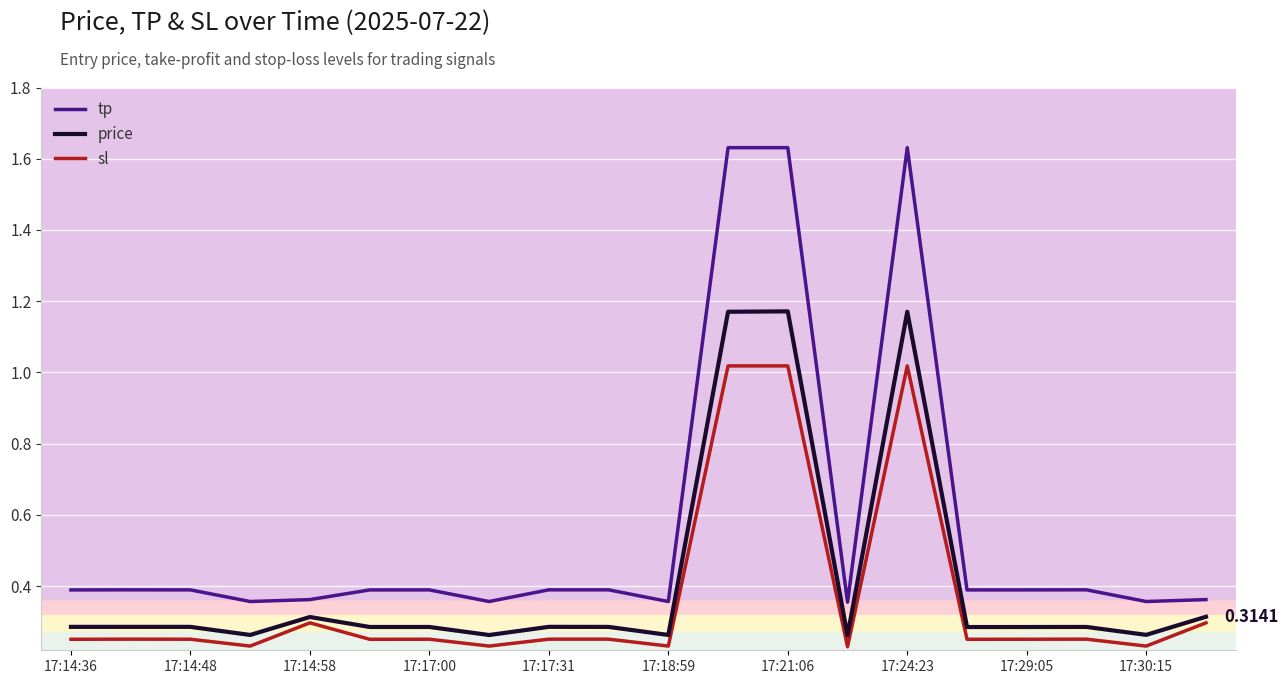

True or false: sl and tp intersect in this chart.

False